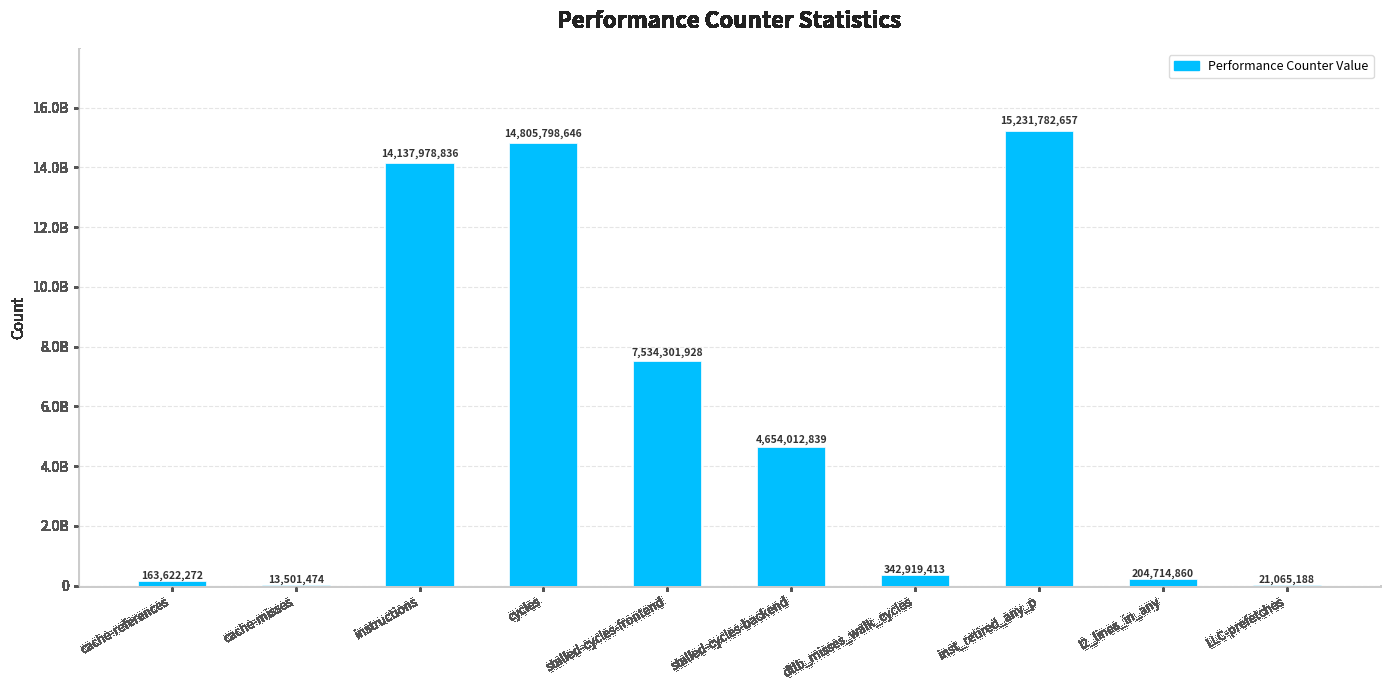

At which label is the value closest to 7622642065?

stalled-cycles-frontend